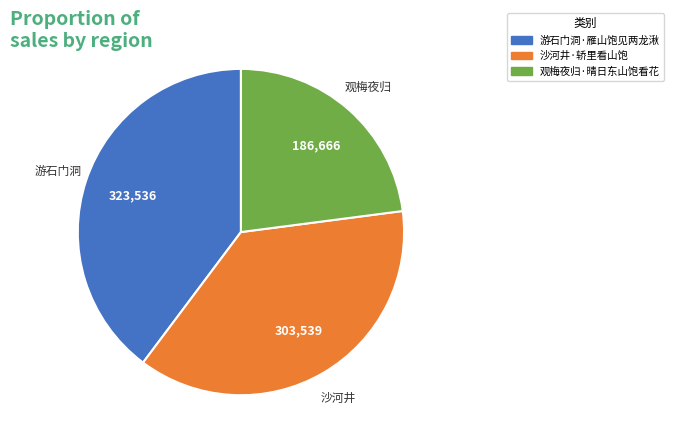

Is the sum of 游石门洞·雁山饱见两龙湫 and 沙河井·轿里看山饱 greater than half?

Yes